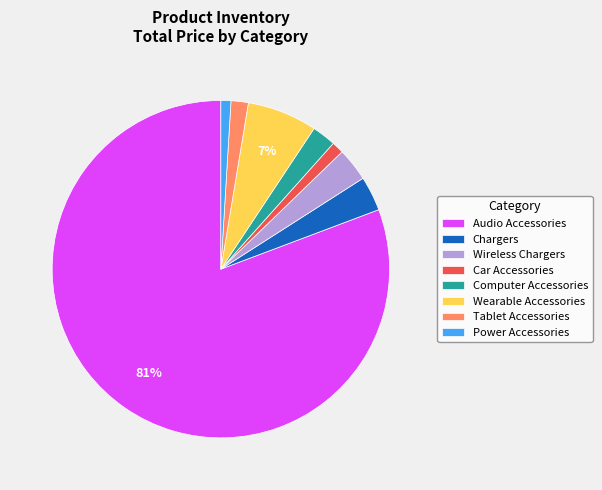

The Car Accessories slice represents 1% of the pie. True or false?

True